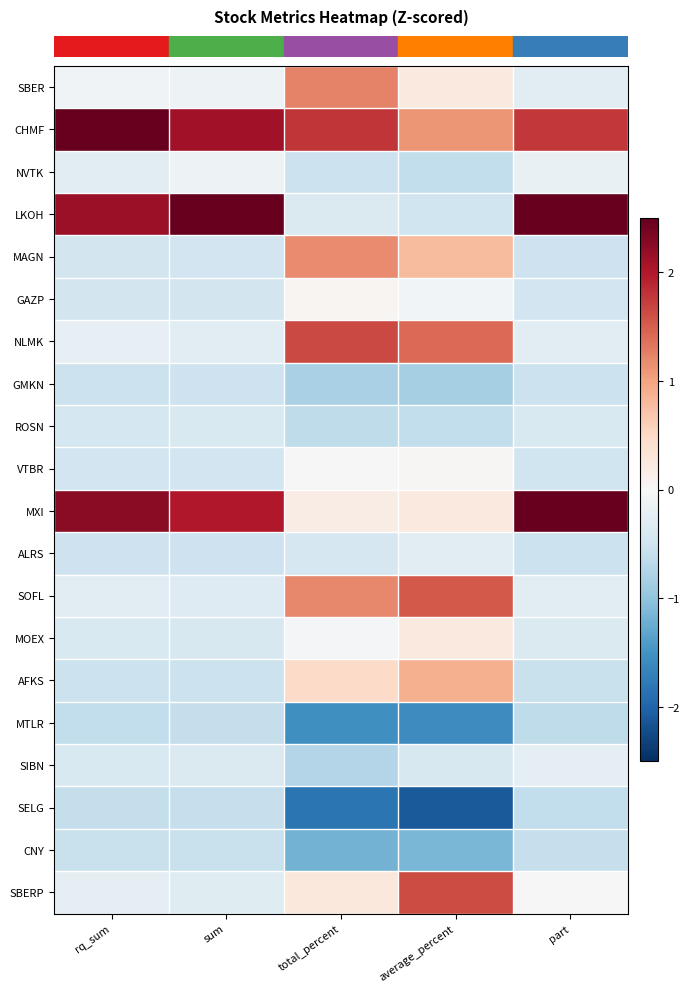

How many categories are shown in the chart?

5